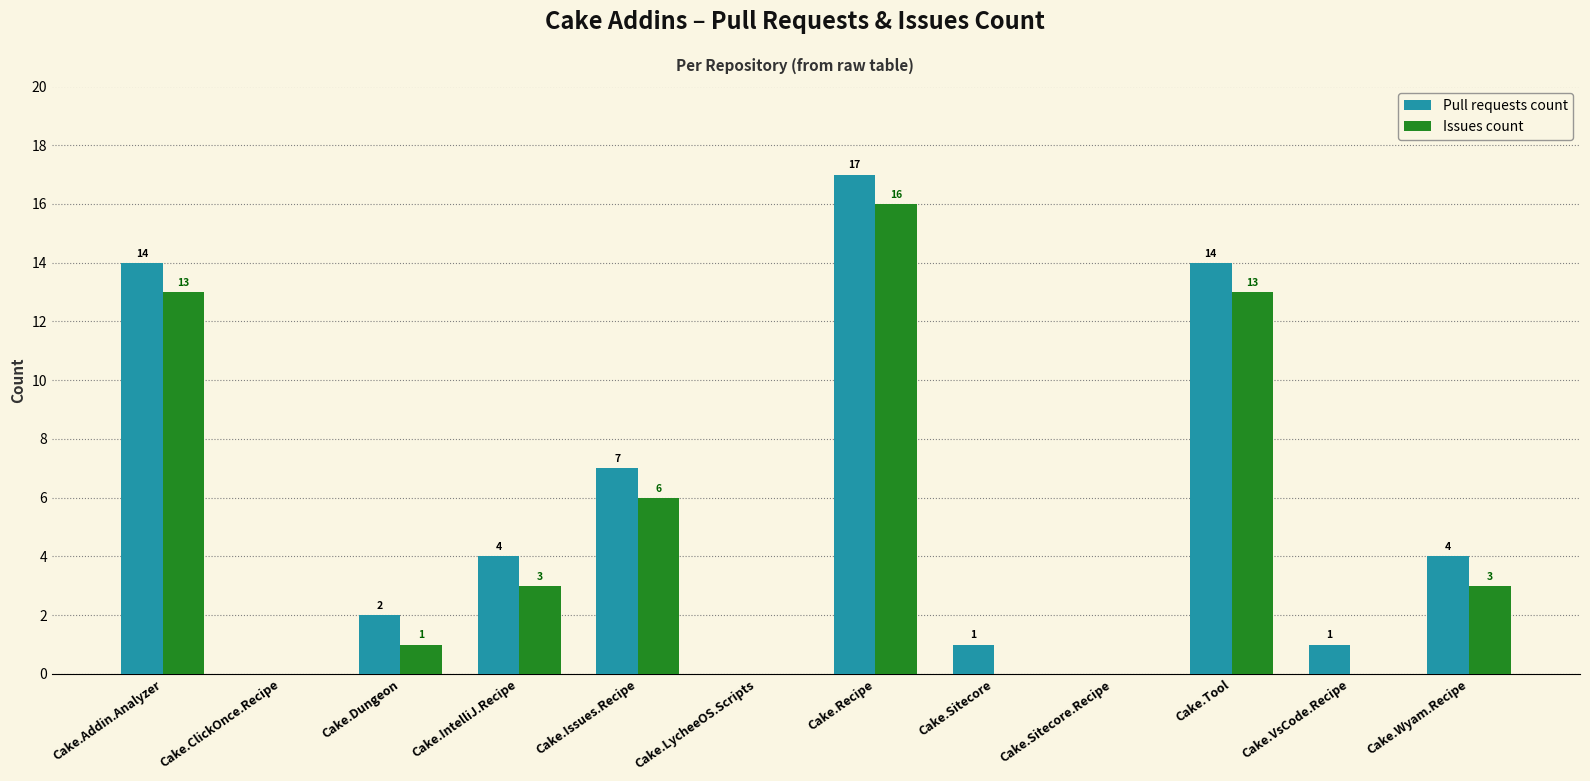

What is the sum of all Issues count values?

55